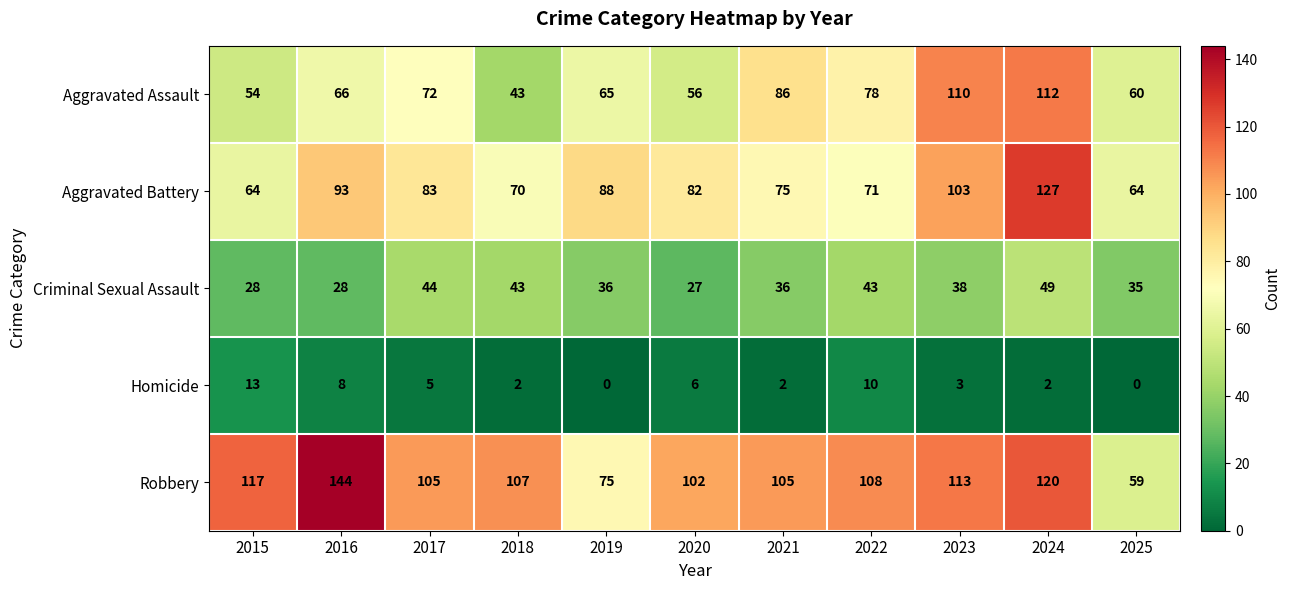

What is the difference between the maximum and minimum values in the Aggravated Battery series?

63